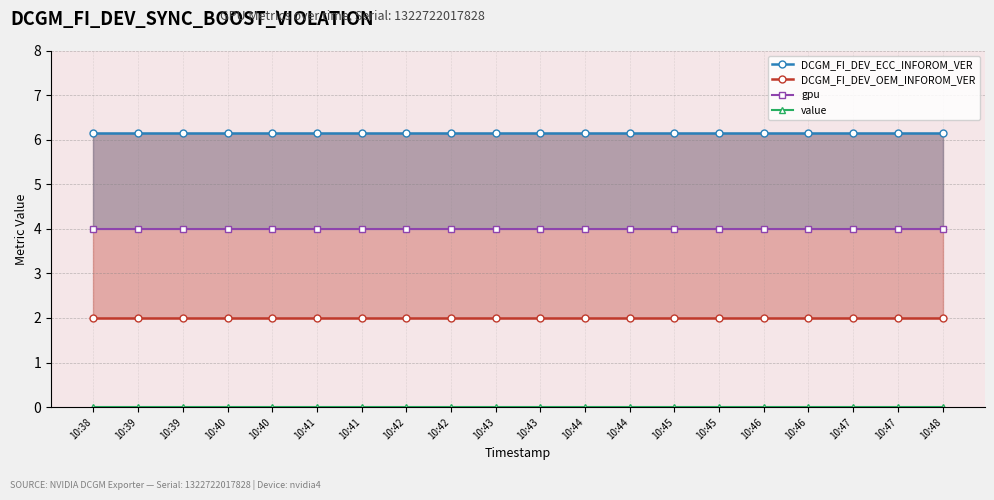

True or false: DCGM_FI_DEV_OEM_INFOROM_VER and gpu cross at least once.

False